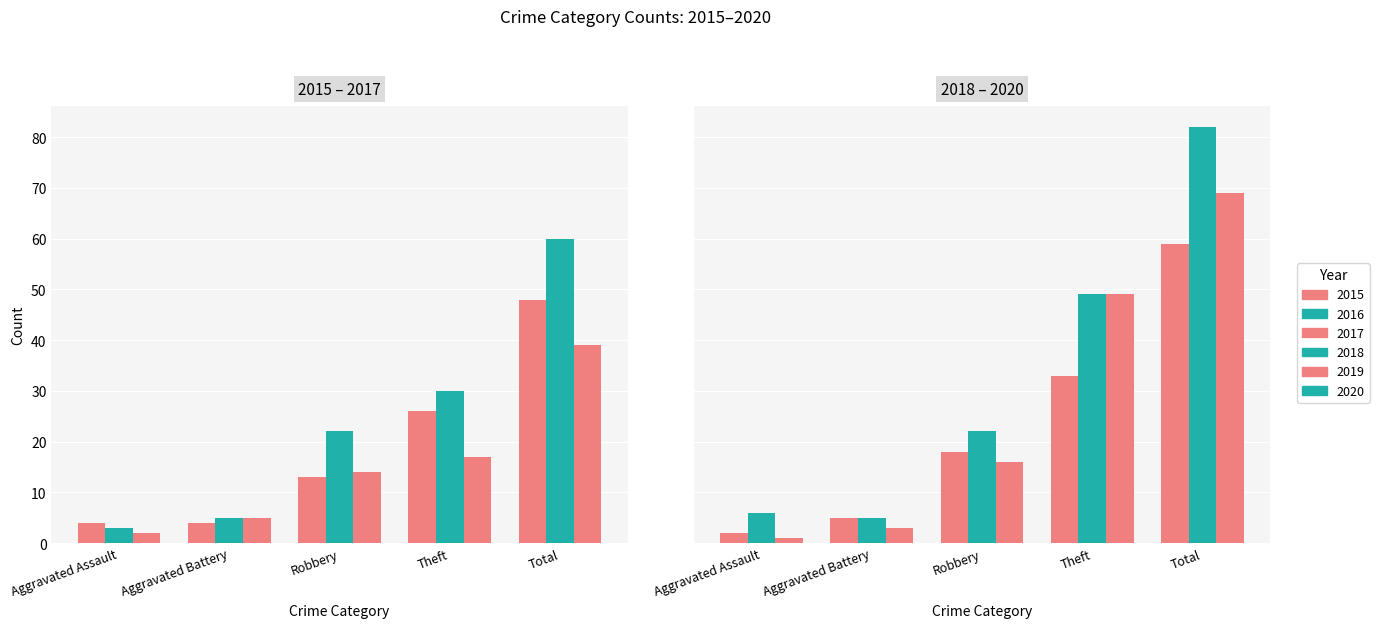

Reading right to left, what are all the values shown in this chart?

2015: Total=48	Theft=26	Robbery=13	Aggravated Battery=4	Aggravated Assault=4
2016: Total=60	Theft=30	Robbery=22	Aggravated Battery=5	Aggravated Assault=3
2017: Total=39	Theft=17	Robbery=14	Aggravated Battery=5	Aggravated Assault=2
2018: Total=59	Theft=33	Robbery=18	Aggravated Battery=5	Aggravated Assault=2
2019: Total=82	Theft=49	Robbery=22	Aggravated Battery=5	Aggravated Assault=6
2020: Total=69	Theft=49	Robbery=16	Aggravated Battery=3	Aggravated Assault=1